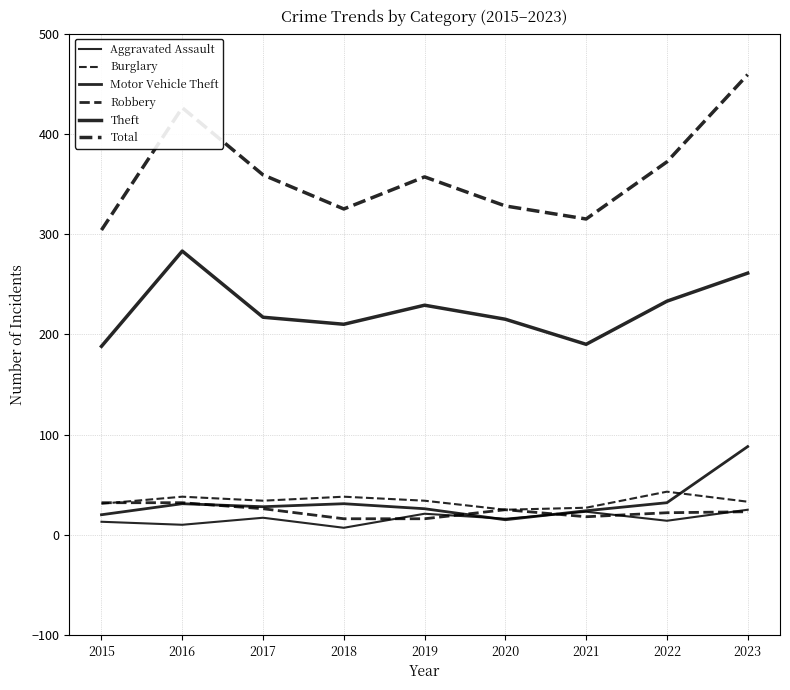

Where do Robbery and Motor Vehicle Theft first cross each other?

2016 and 2017